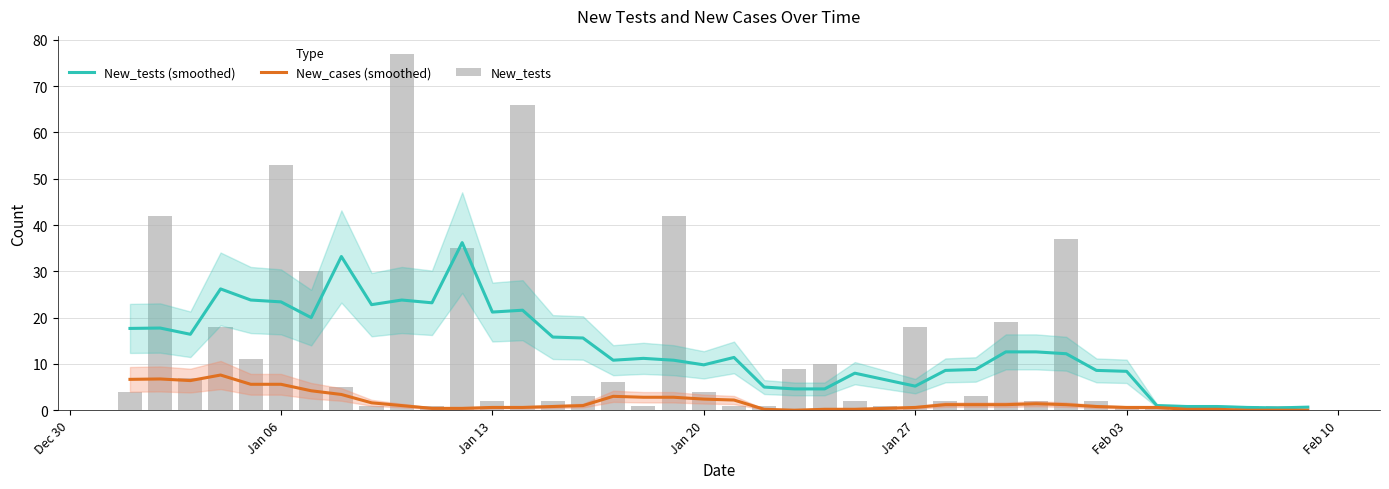

What is the highest value of the New_tests (smoothed) series?

36.2